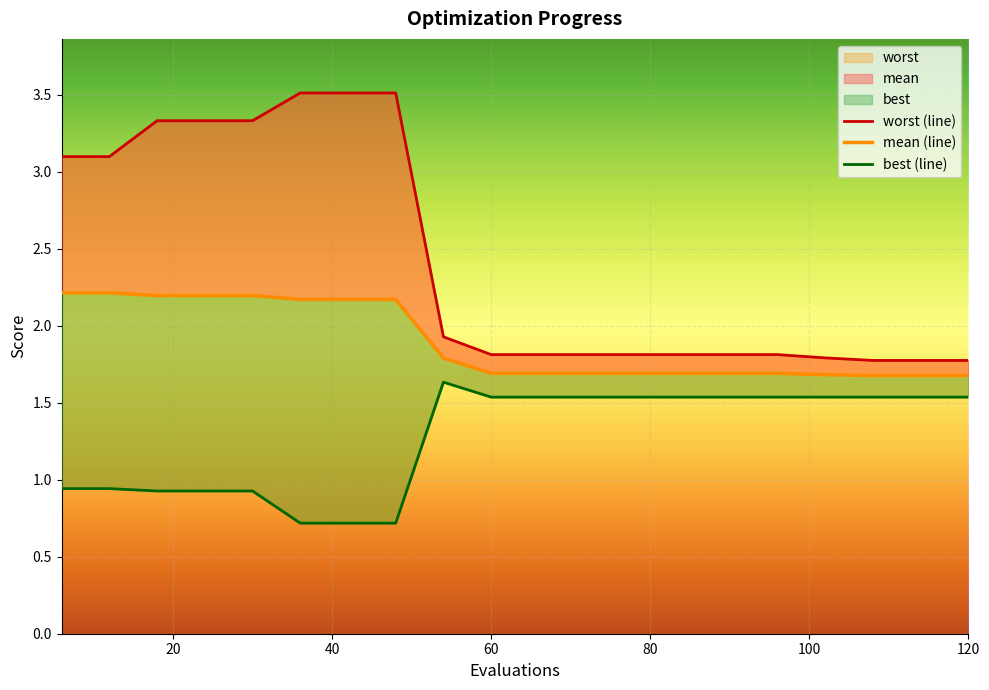

Which series has the widest spread of values?

worst (line)